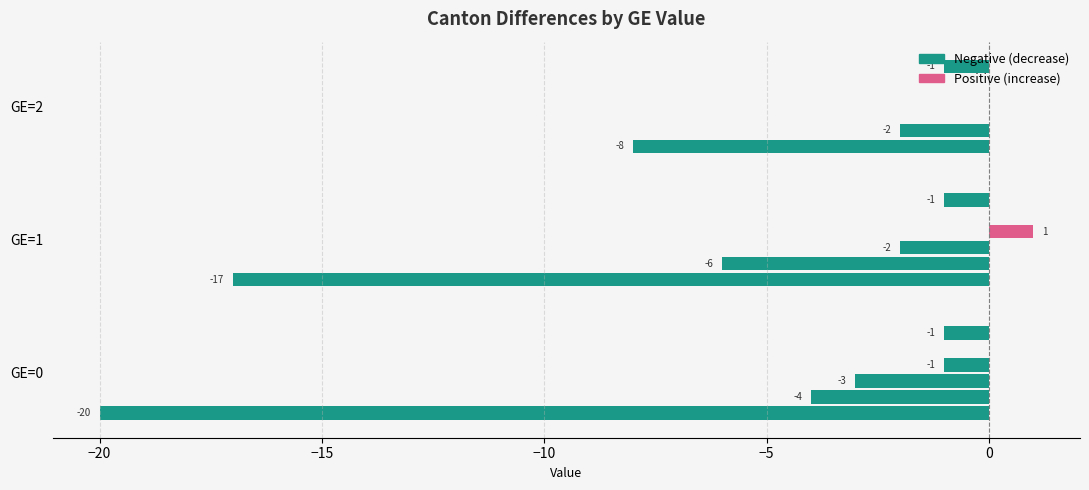

What is the smallest value displayed?

-20